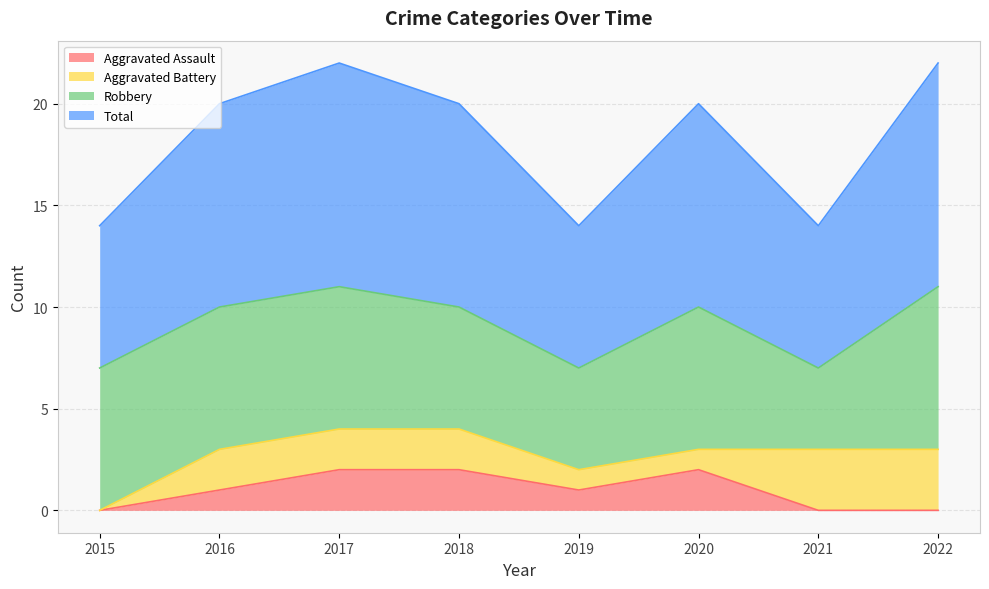

At which label does Total first exceed 10?

2017